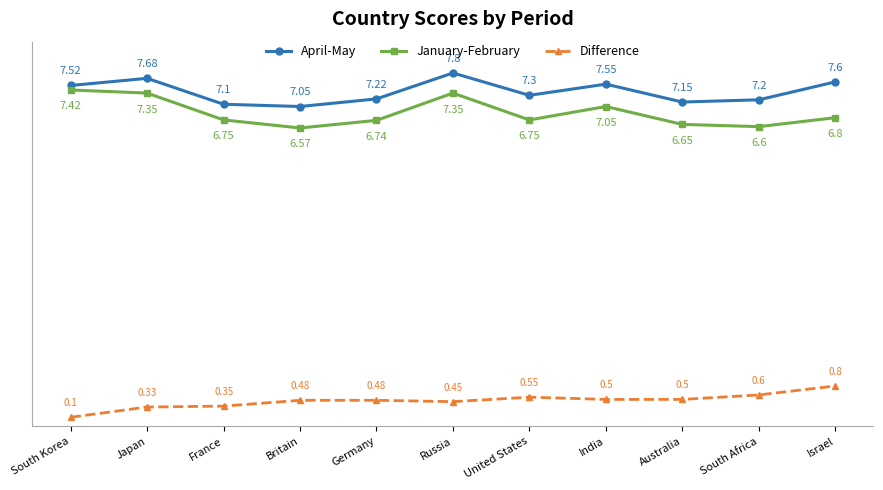

Which label corresponds to the largest value in the chart?

Russia